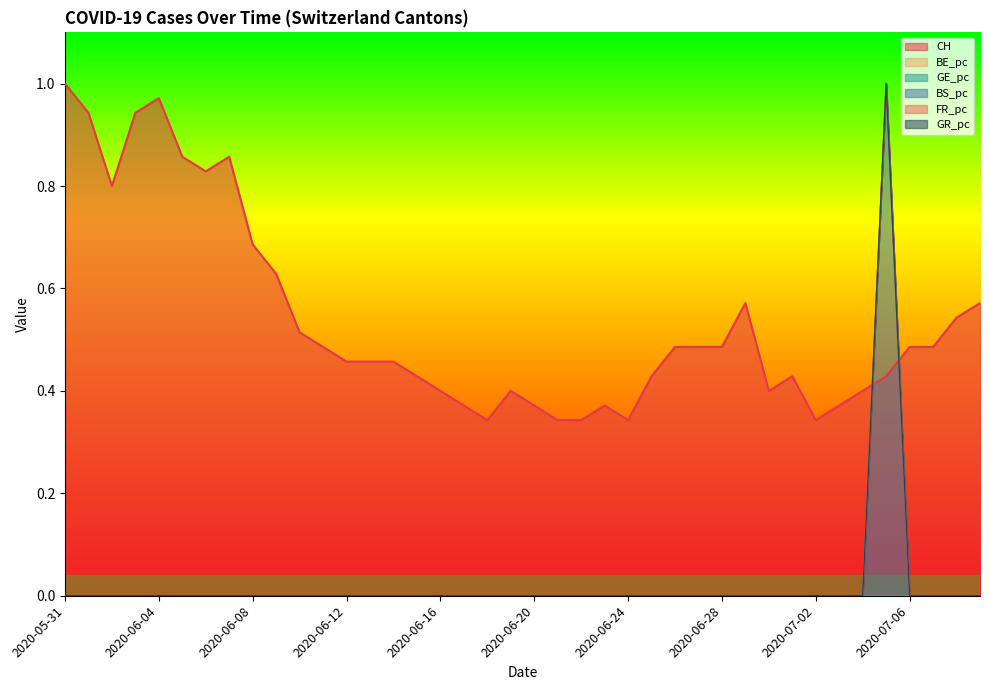

The value of GE_pc at 2020-06-19 is 0.0. True or false?

False